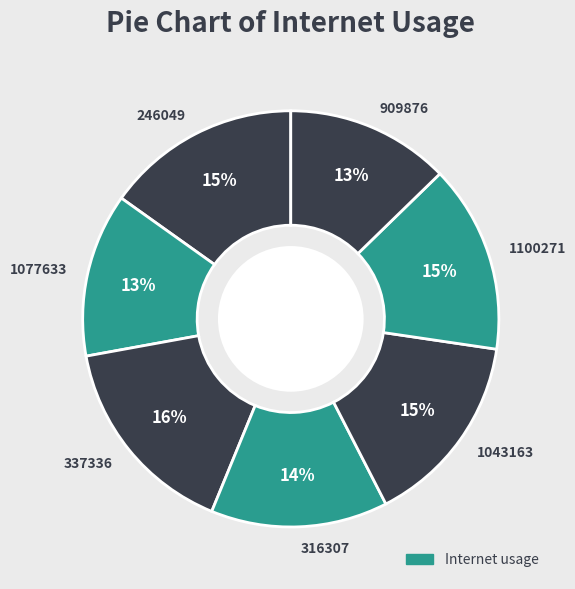

Is the sum of 1077633 and 1100271 greater than half?

No